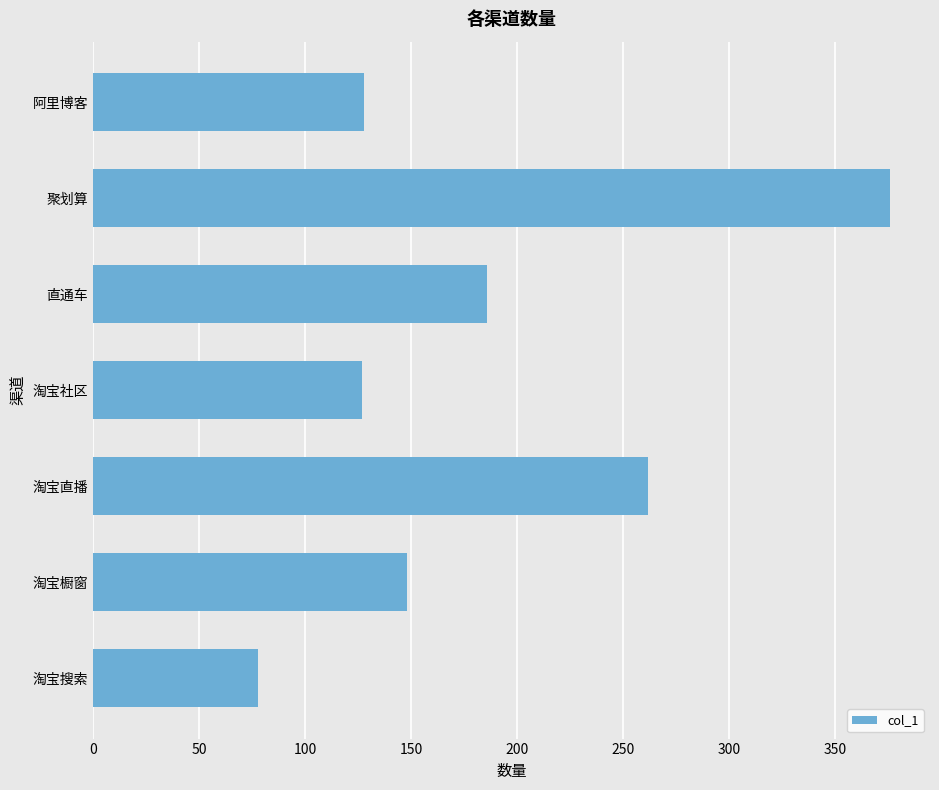

What is the ratio of the value at 淘宝直播 to the value at 阿里博客?

2.0